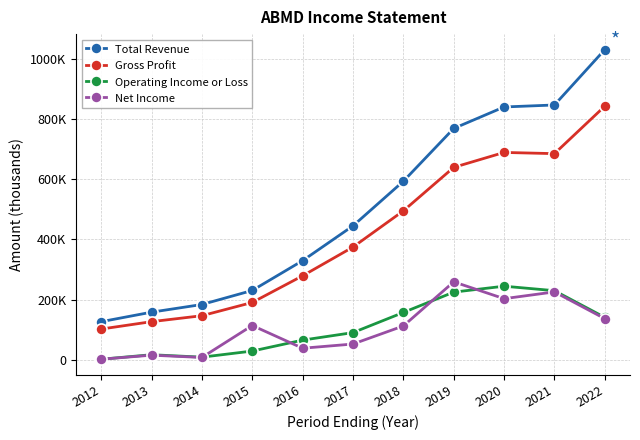

What is the minimum value shown in the chart?

1500